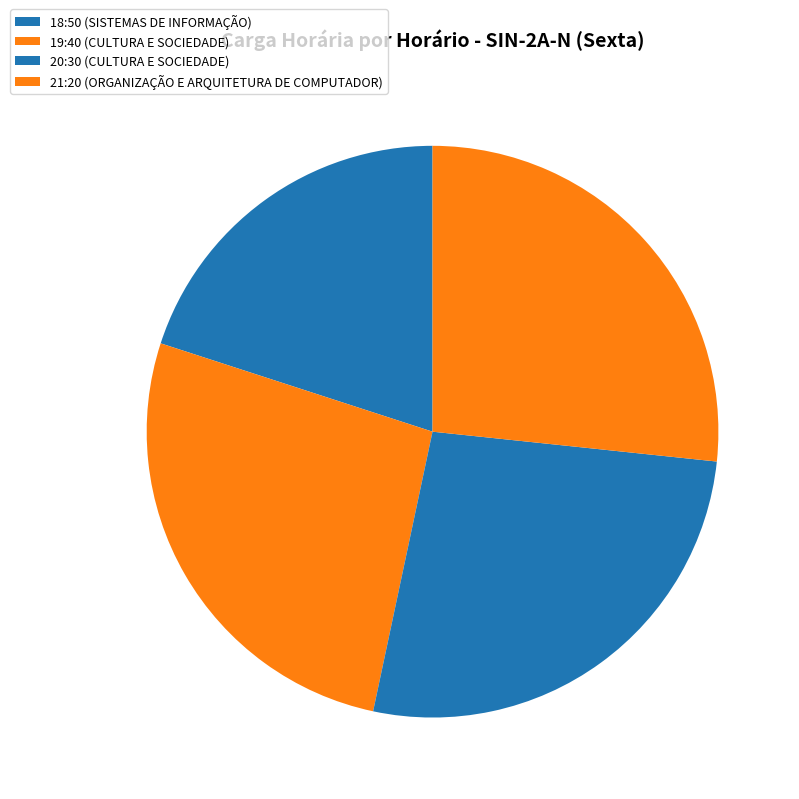

How many segments does this pie chart have?

4